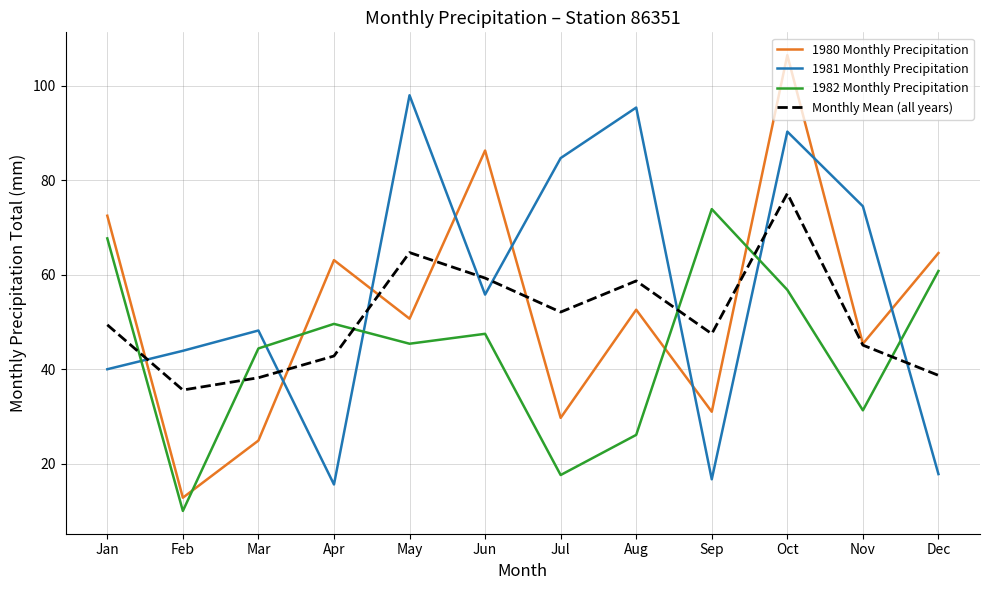

True or false: Monthly Mean (all years) has a value of 29.0 at Jun.

False